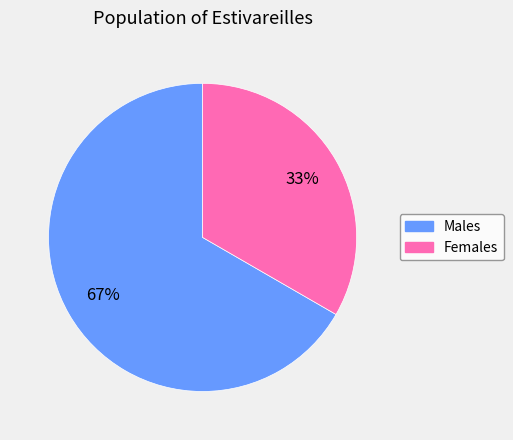

Which category has the smallest portion of the pie?

Females